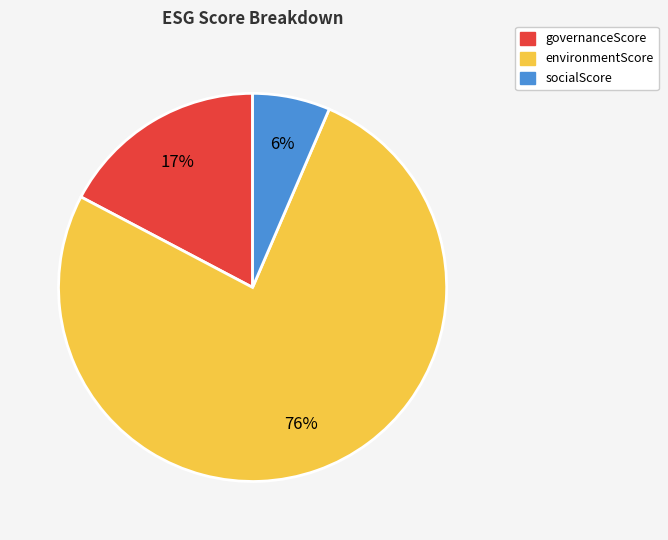

Do environmentScore and governanceScore together represent more than half of the pie?

Yes